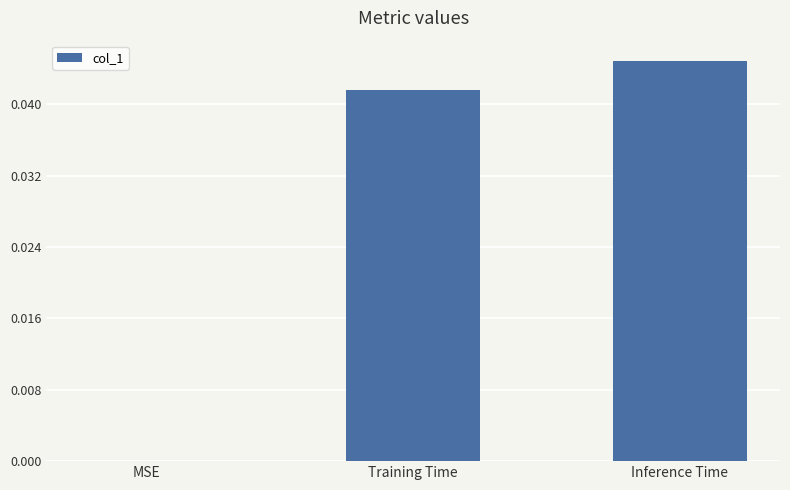

The chart shows a value of 0.0 at MSE. True or false?

True